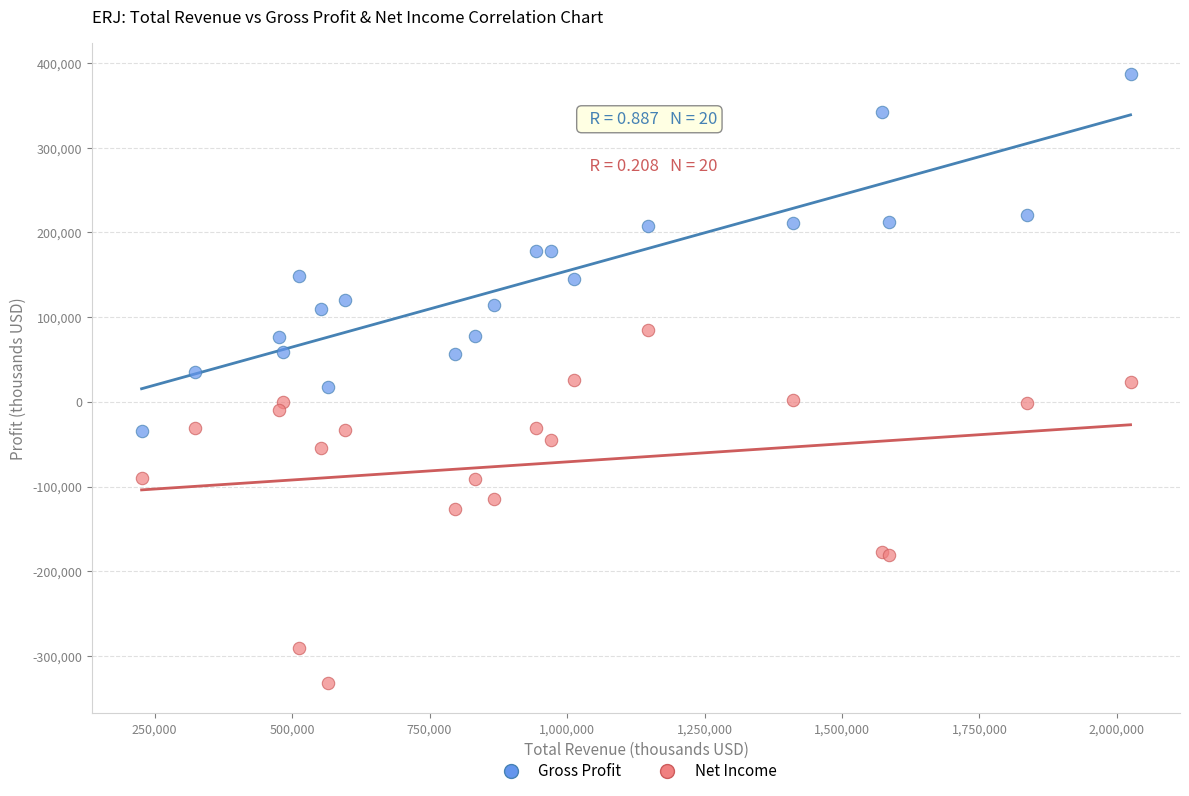

What is the X range (max minus min) for the scatter plot?

1798300